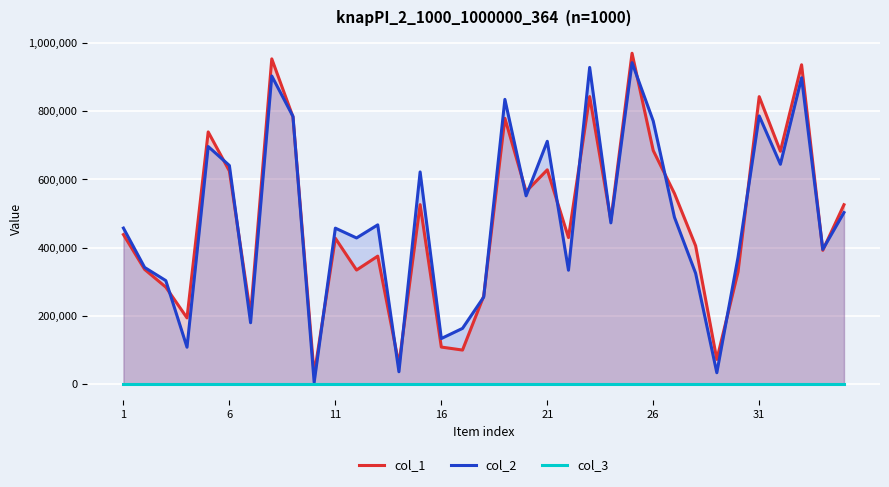

Read the col_1 value at 11, to the nearest 100.

427200